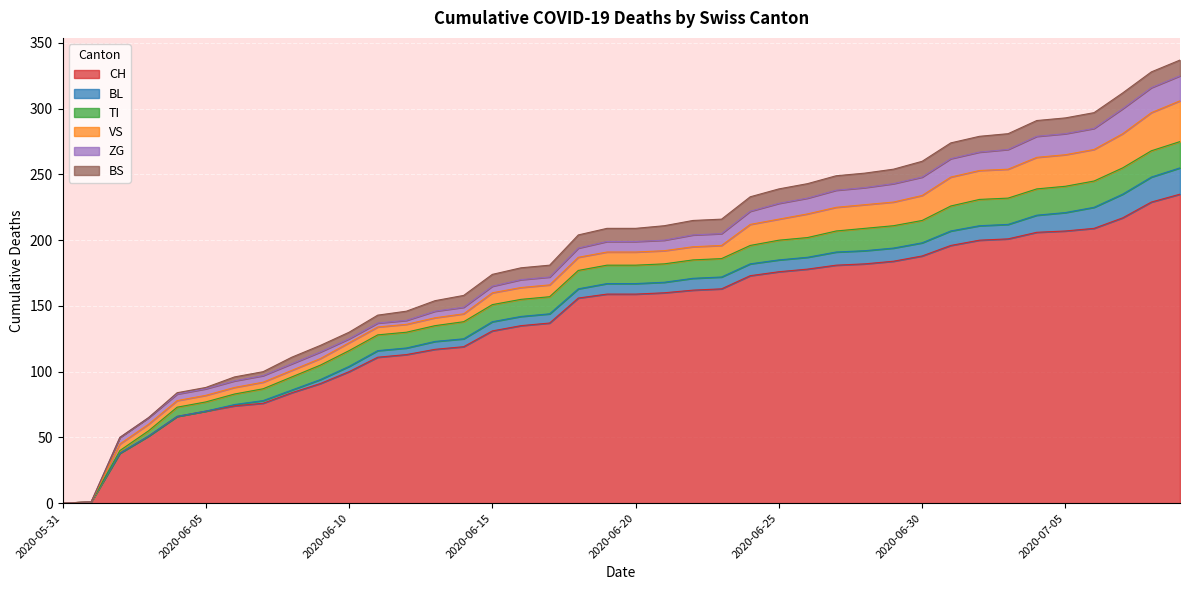

Is the value of CH at 2020-06-26 greater than the value of ZG at 2020-06-18?

Yes